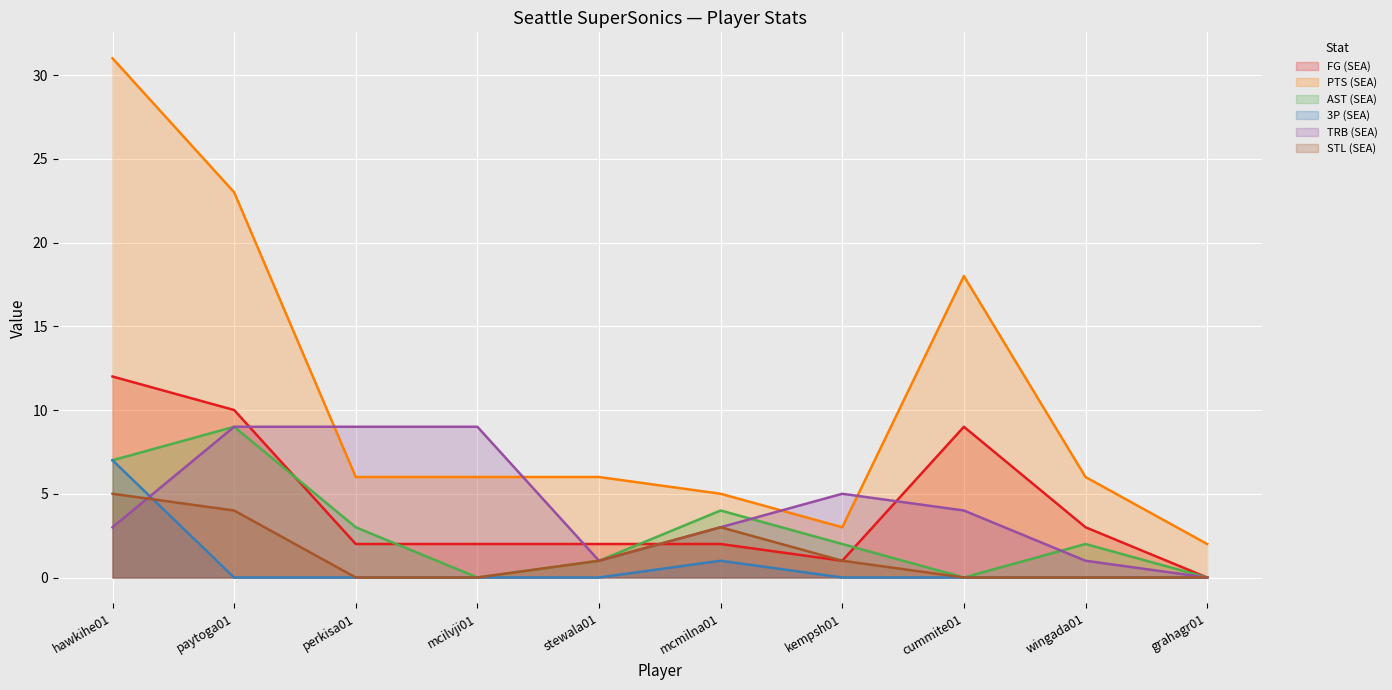

Rank the series by their maximum value, from highest to lowest.

PTS (SEA), FG (SEA), AST (SEA), TRB (SEA), 3P (SEA), STL (SEA)